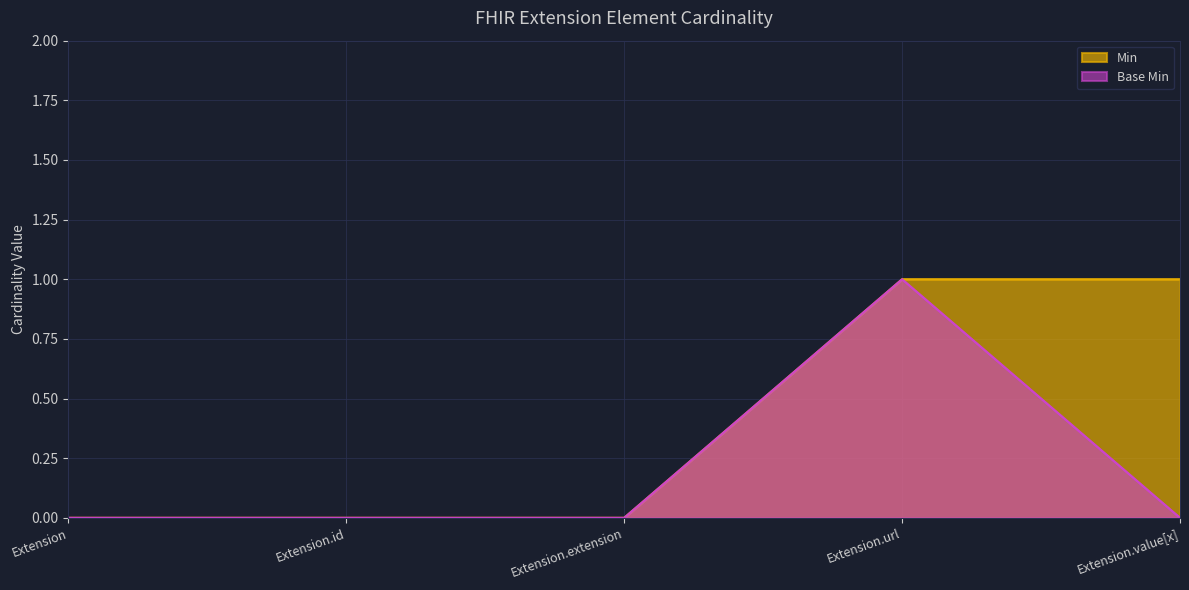

True or false: Min has a value of 0 at Extension.url.

False